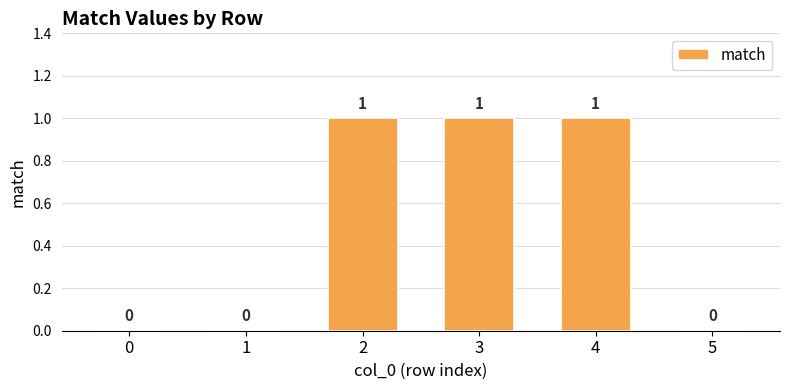

The chart shows a value of 0 at 0. True or false?

True